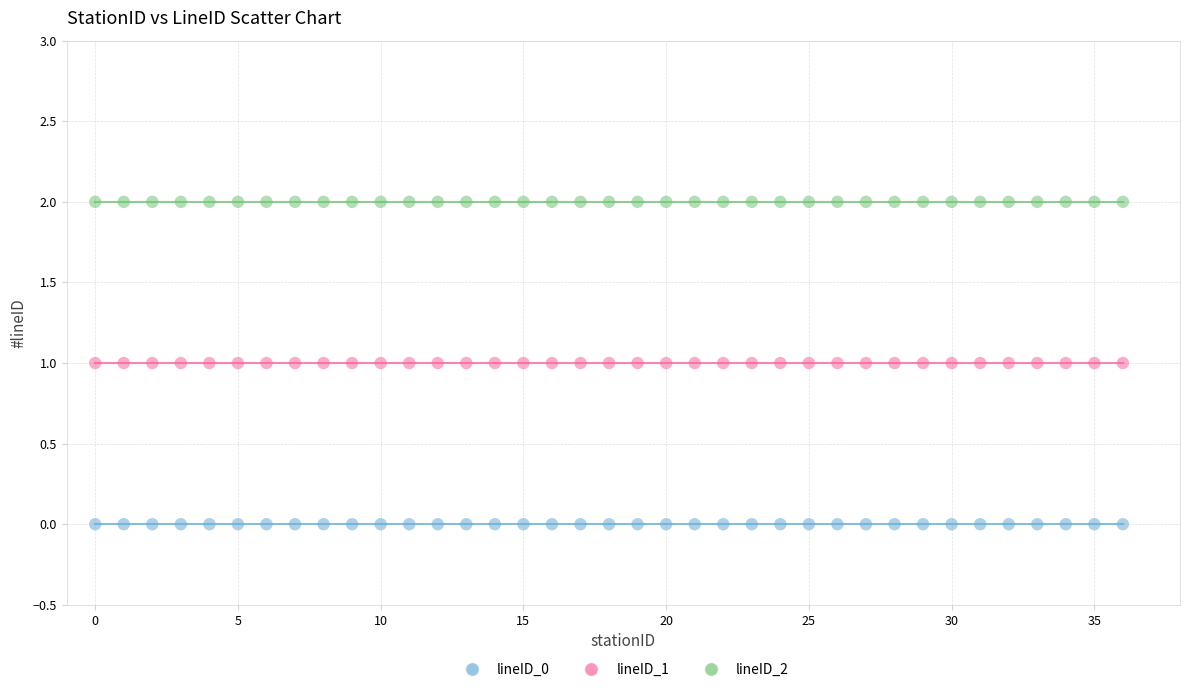

Which series reaches the minimum Y coordinate?

lineID_0